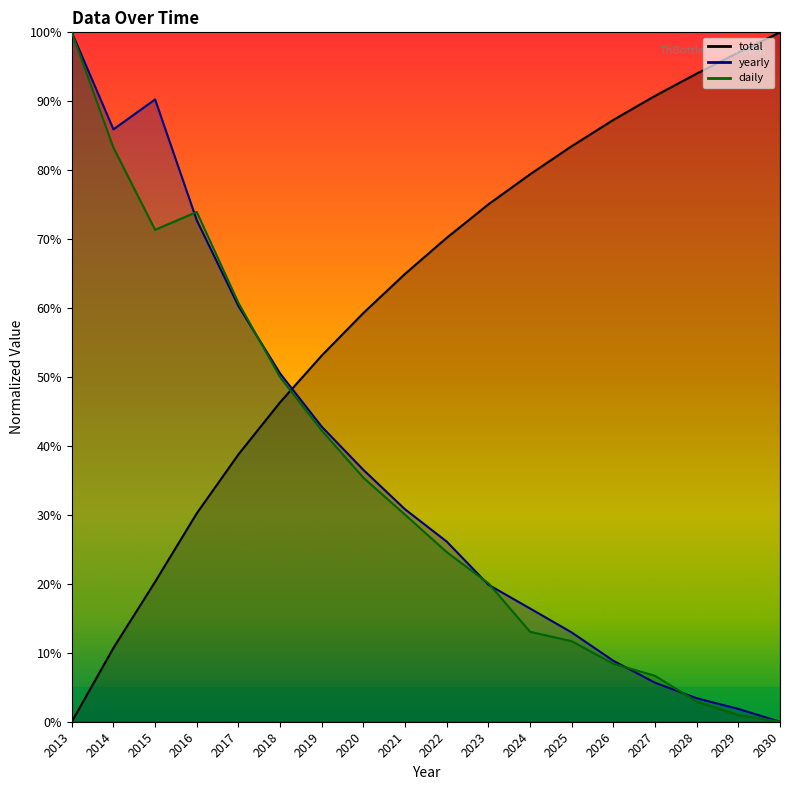

What is the value of the total point at the 4th from the left?

0.3